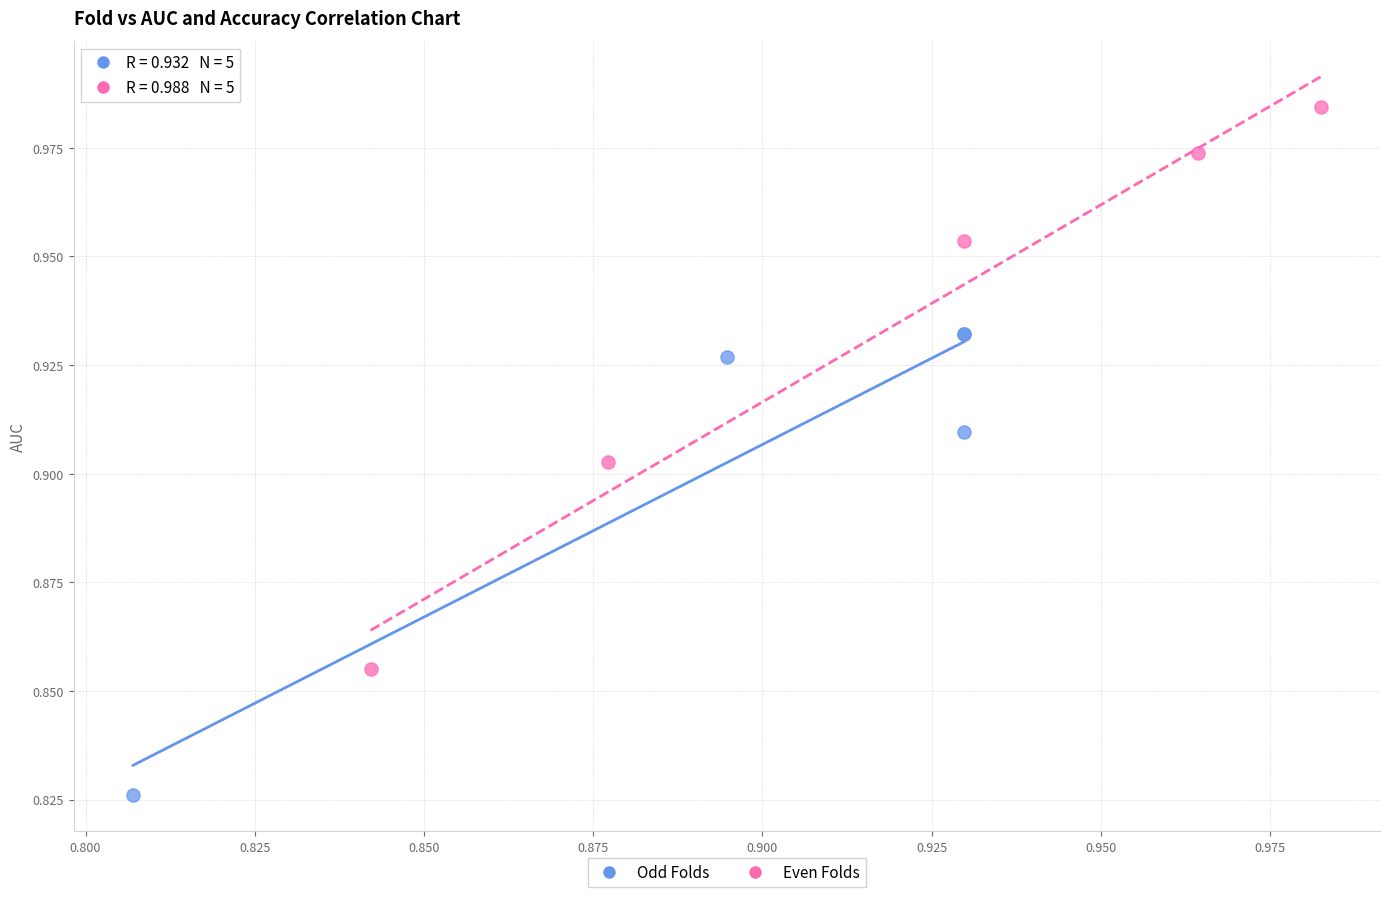

What are all the series names shown in the legend?

Odd Folds, Even Folds